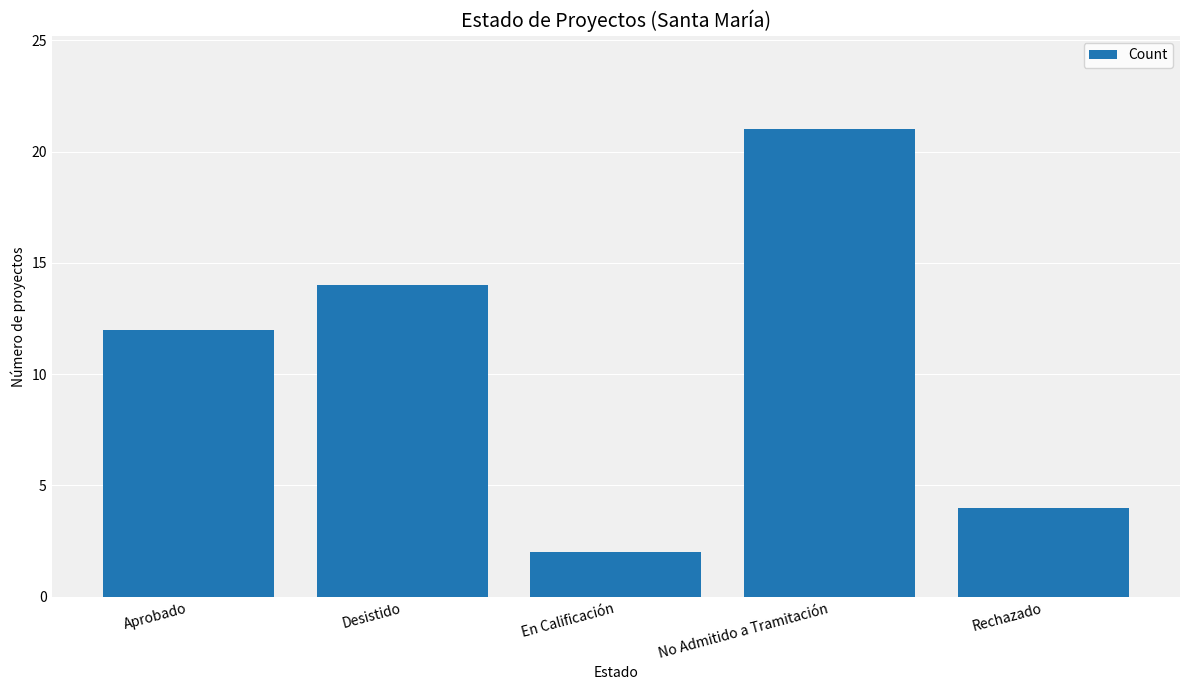

Count the number of data series in this chart.

1